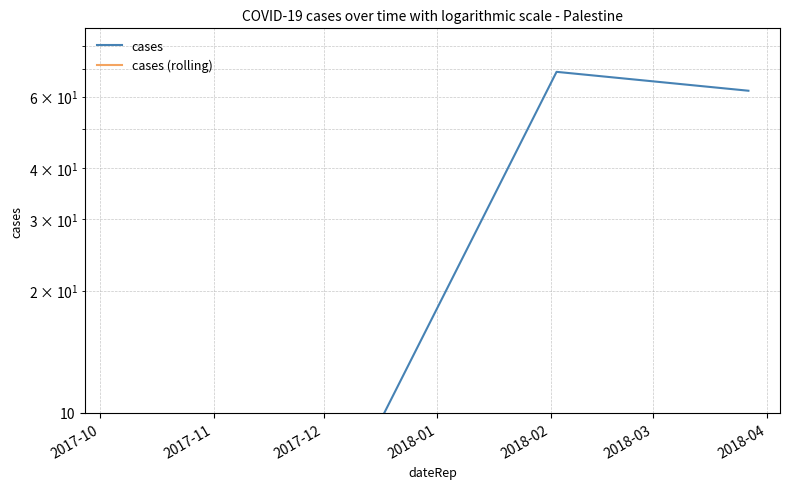

Reading right to left, transcribe all the data shown in this chart.

cases: 62.0	69.0	0.5
cases (rolling): 0.5	0.5	0.5